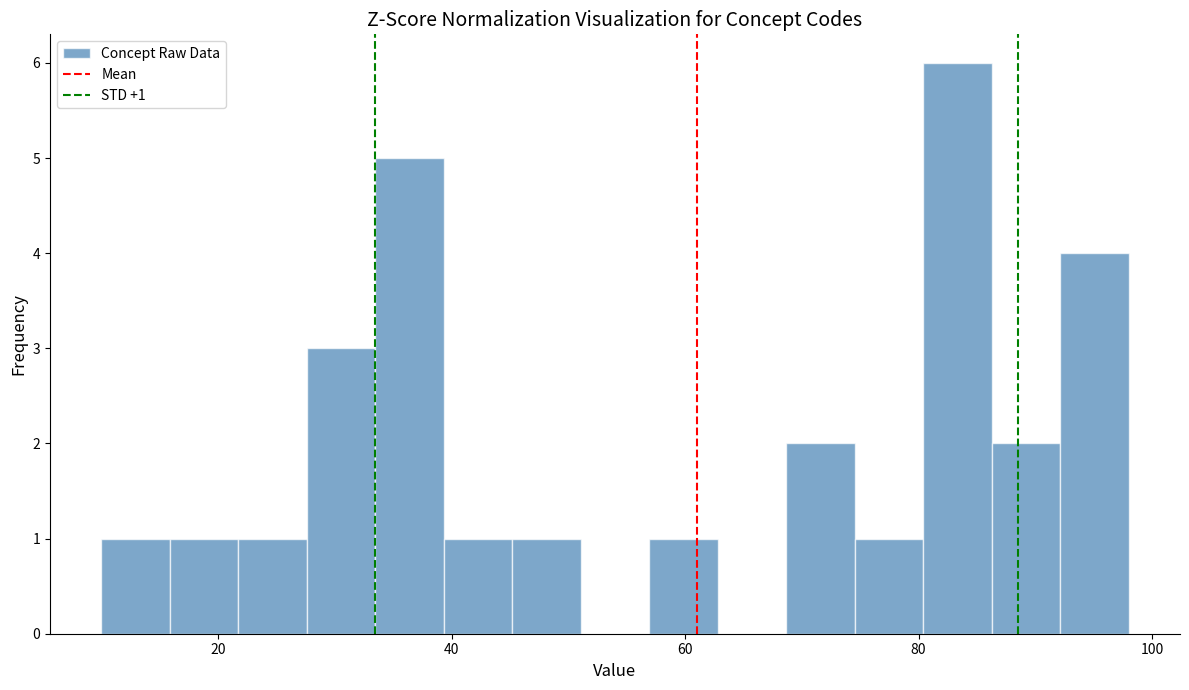

Read against the x-axis, roughly where is the centre of the tallest bar?

84